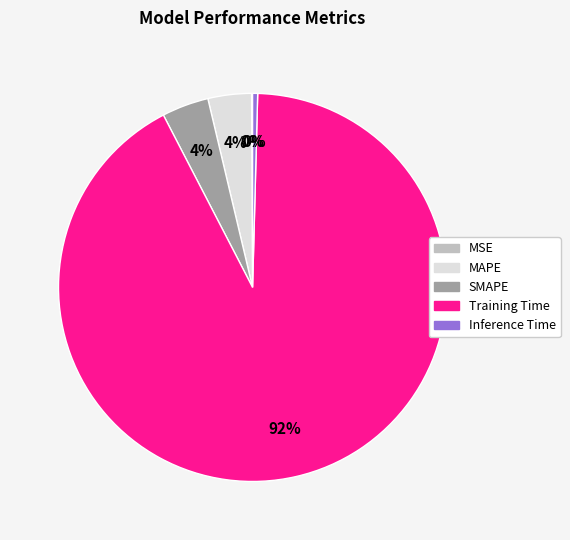

Which category has the biggest portion of the pie?

Training Time